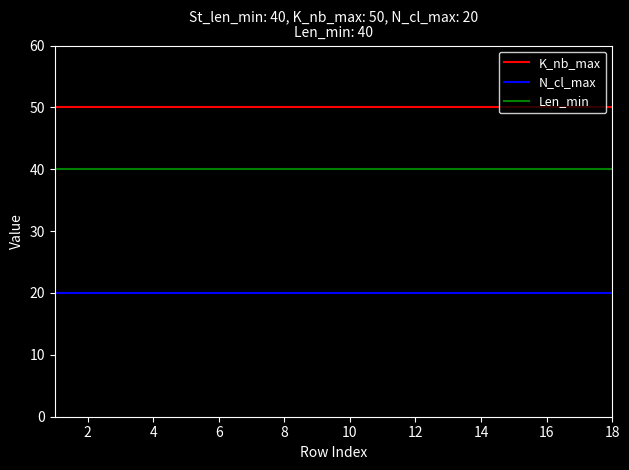

Which series has the largest total across all categories?

K_nb_max